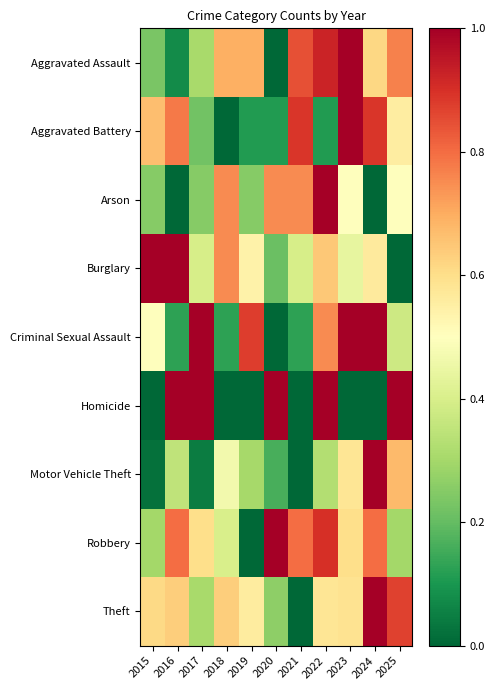

At which category does the chart reach its peak across all series?

2023